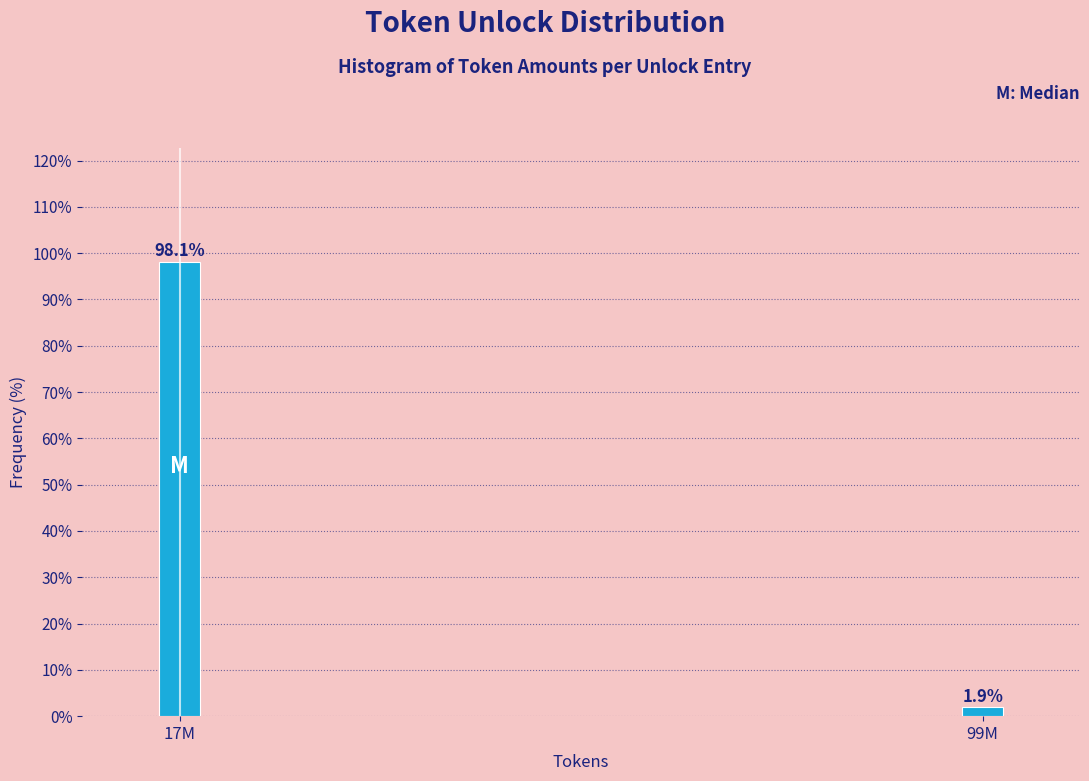

Reading left to right, extract all data points from this chart.

17M=98.1	99M=1.9